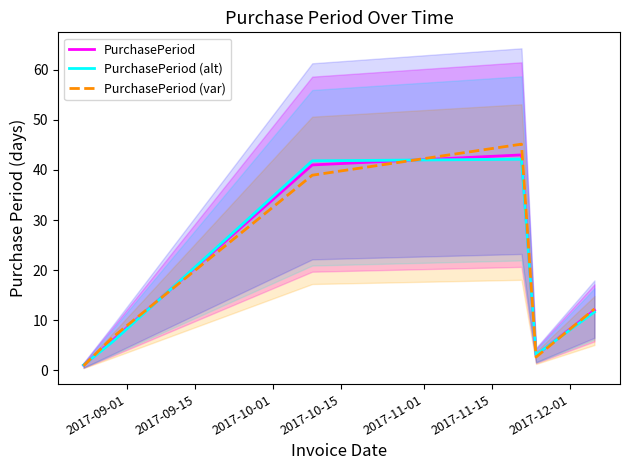

What is the difference between the maximum and minimum values in the PurchasePeriod (alt) series?

41.1